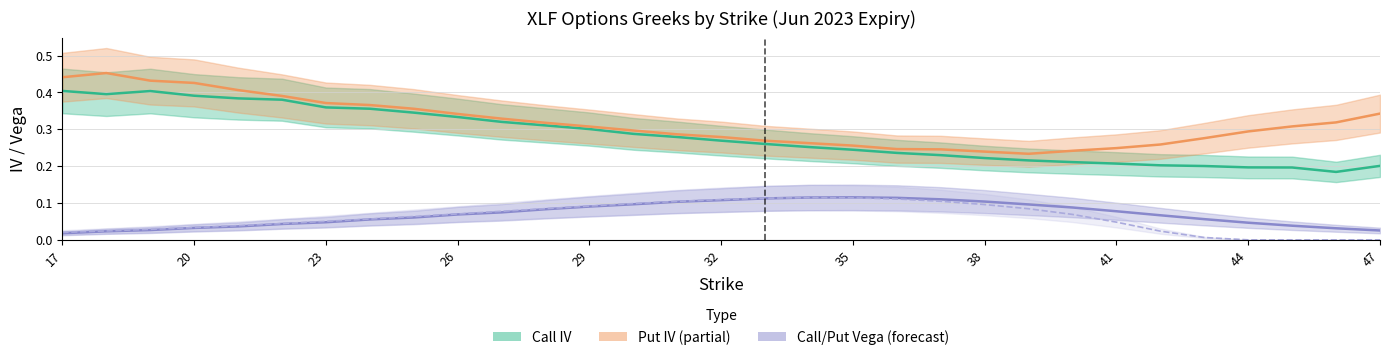

What is the value of the Call IV point at the 17th from the left?

0.3